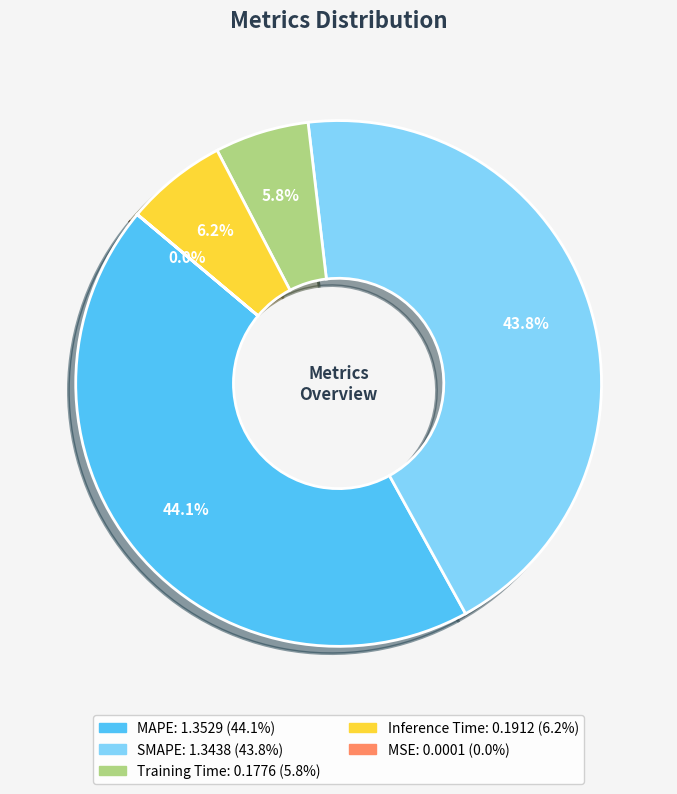

What is the ratio of the value at MAPE to the value at SMAPE?

1.0